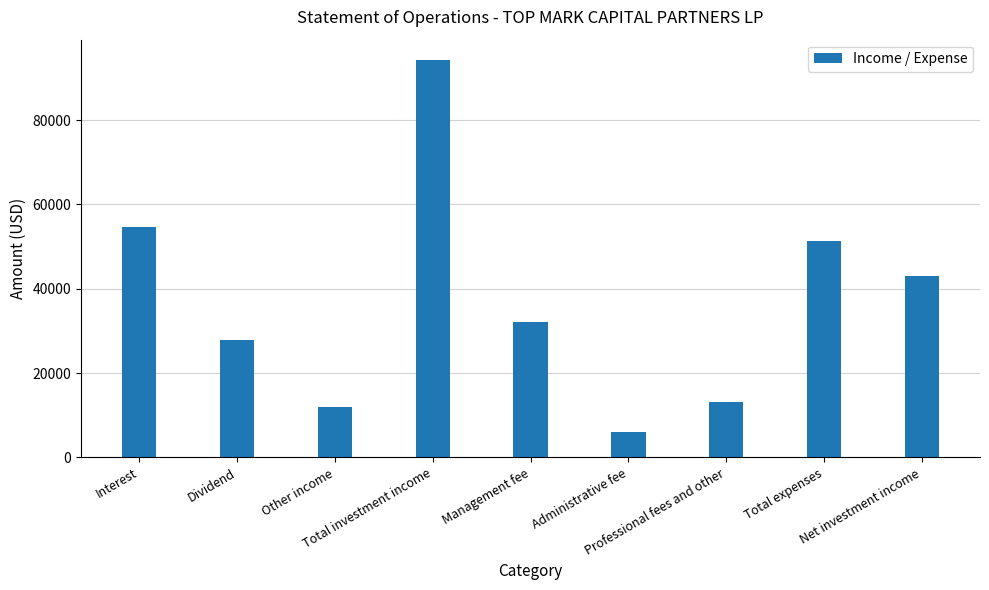

Is it true that the value at Professional fees and other is 21108?

False